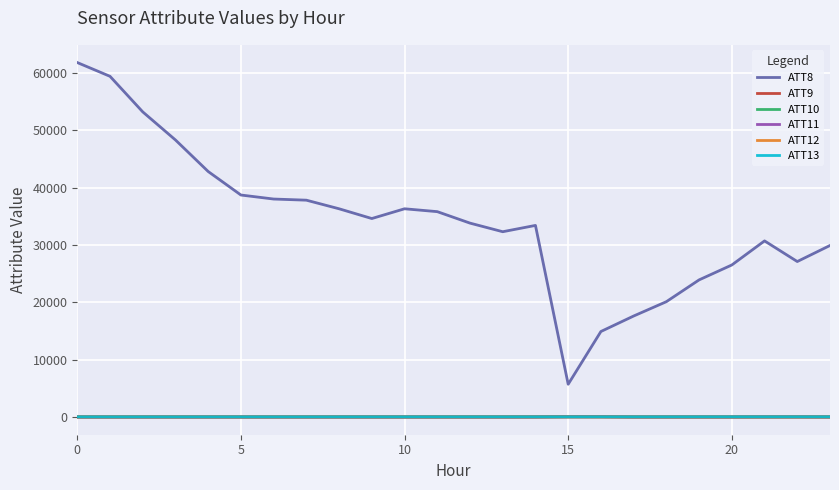

What is the greatest value displayed?

61800.0